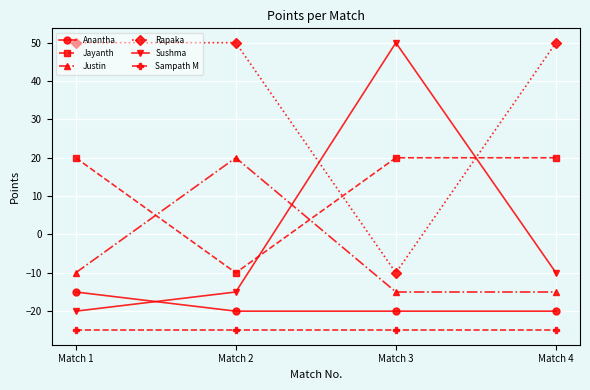

Is the value of Rapaka at Match 2 greater than the value of Jayanth at Match 4?

Yes